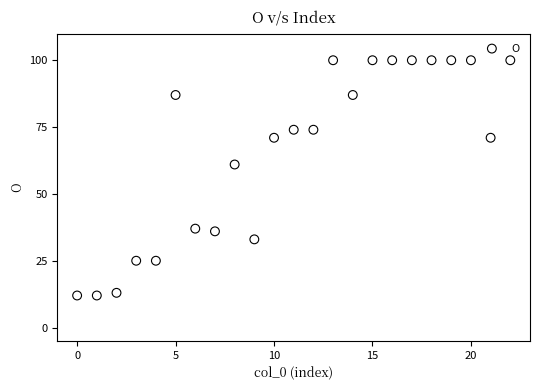

What Y value in the scatter plot is closest to 56?

61